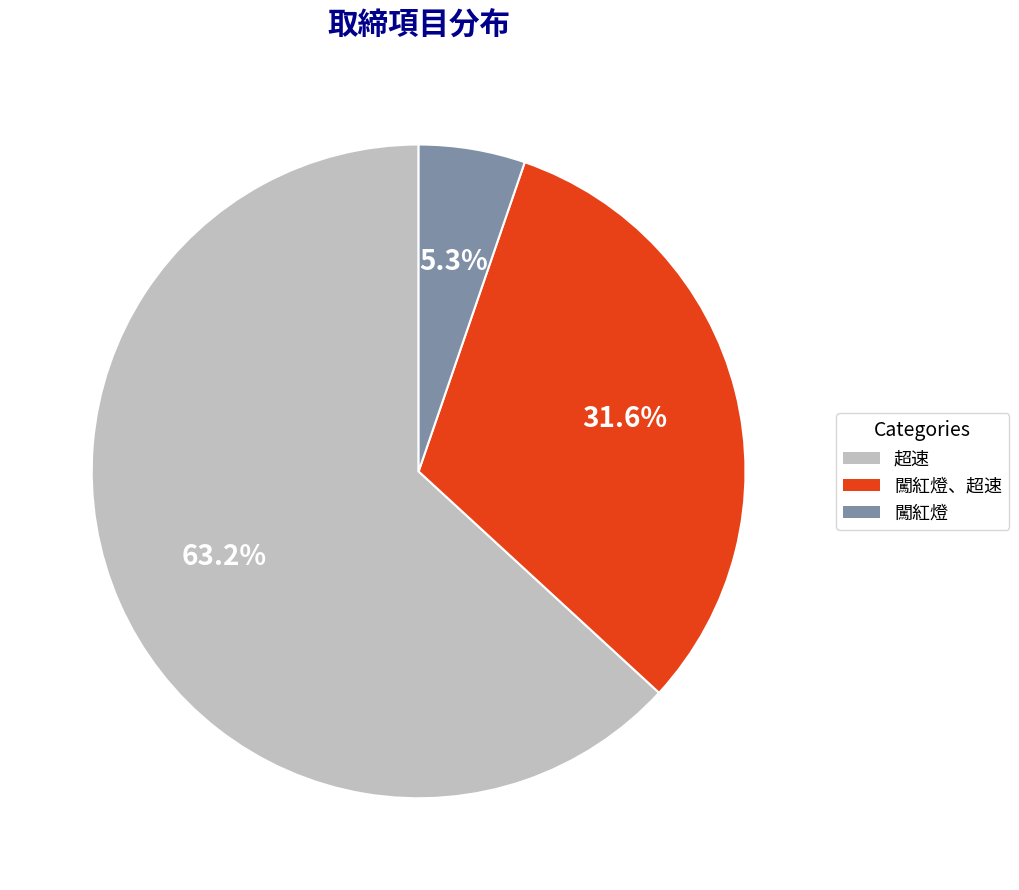

How many slices are in this pie chart?

3